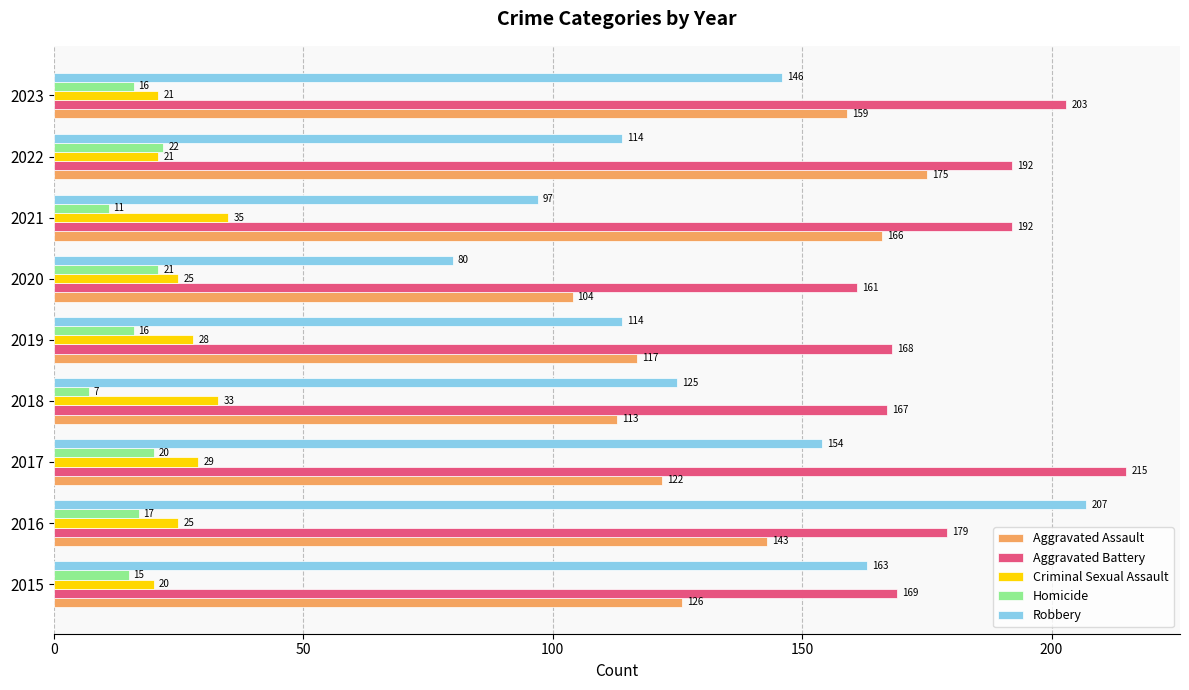

Which series has the widest spread of values?

Robbery